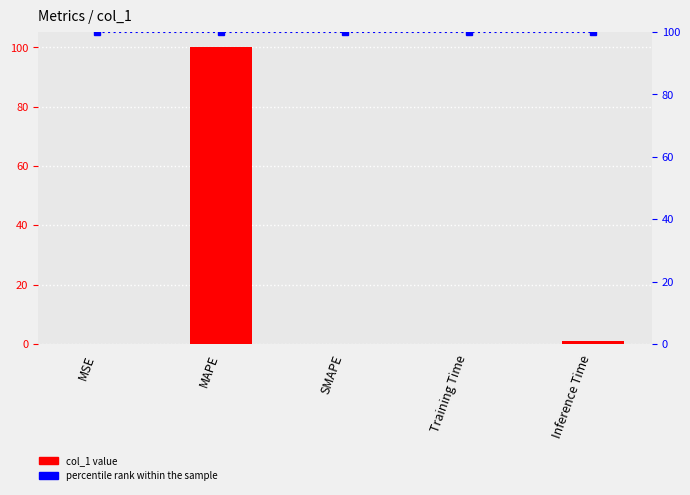

What is the change in value from Training Time to Inference Time?

+0.9